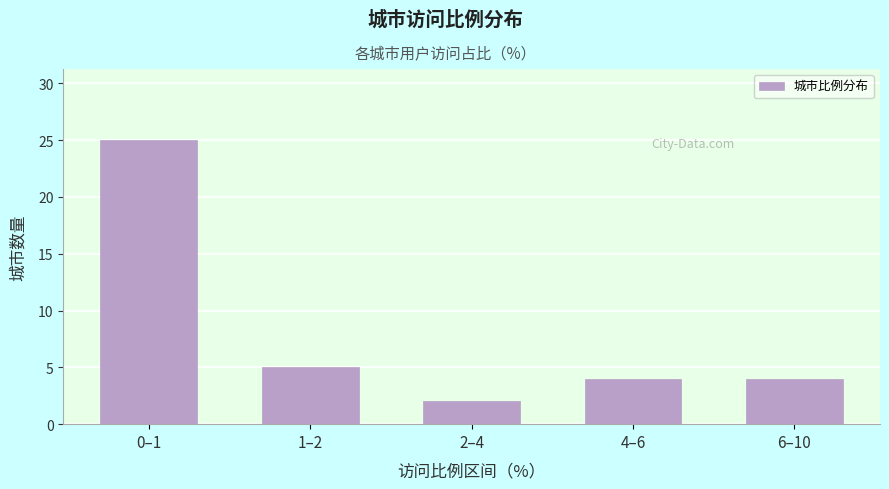

Reading left to right, what are all the values shown in this chart?

0–1=25	1–2=5	2–4=2	4–6=4	6–10=4